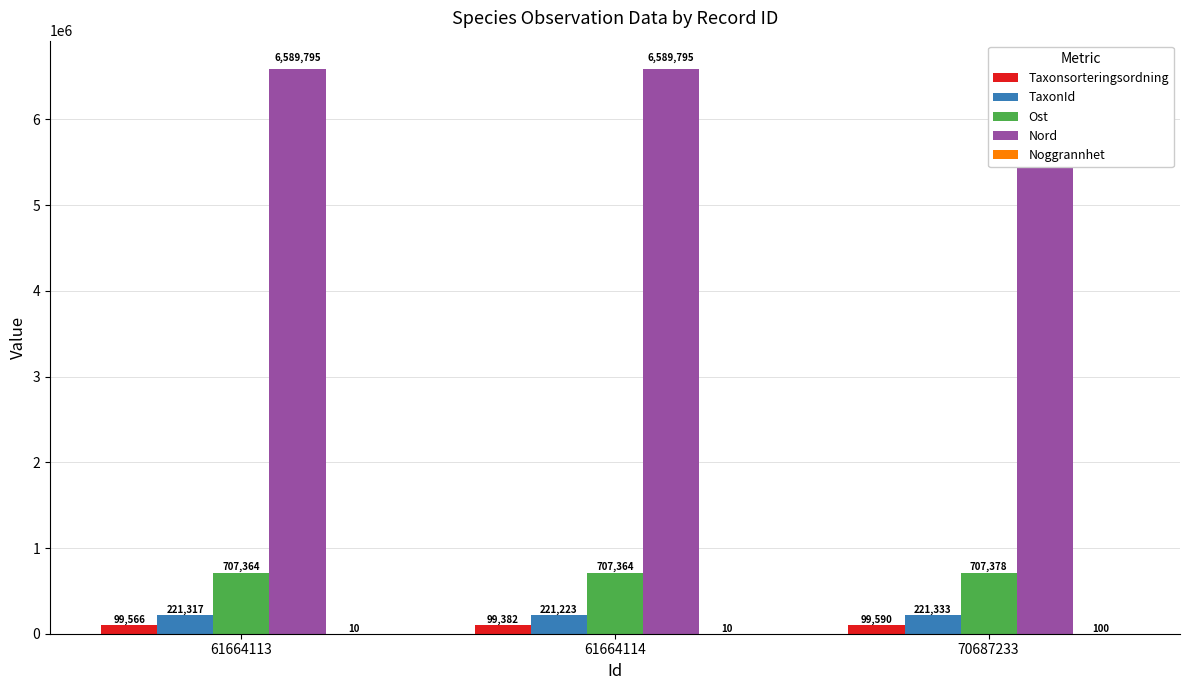

Is the value of Nord at 61664114 greater than the value of Taxonsorteringsordning at 61664113?

Yes